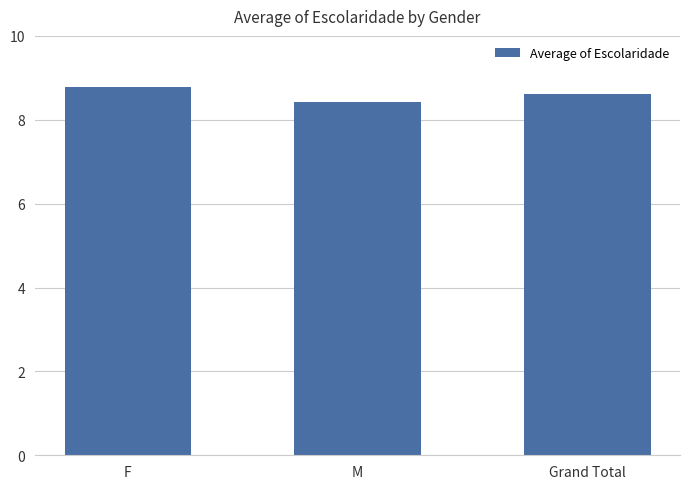

What is the label of the 1st bar from the right?

Grand Total